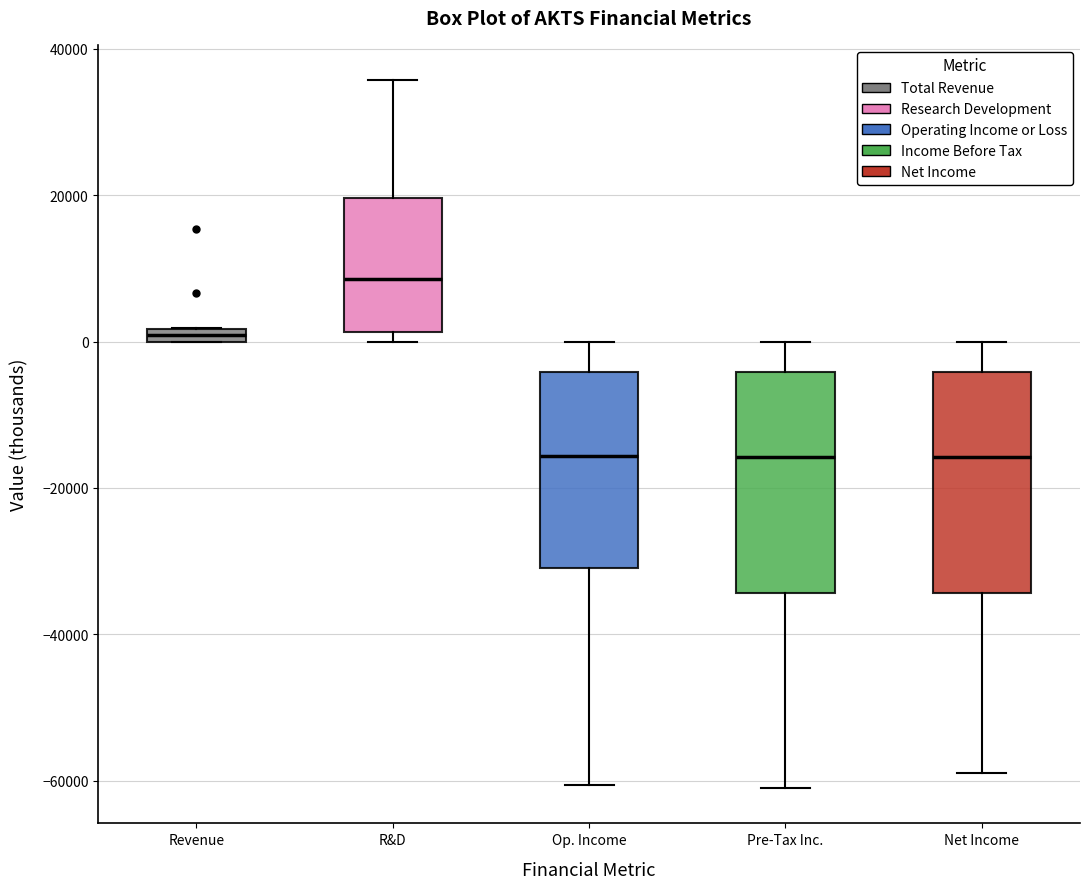

Which box's median line is the highest?

R&D